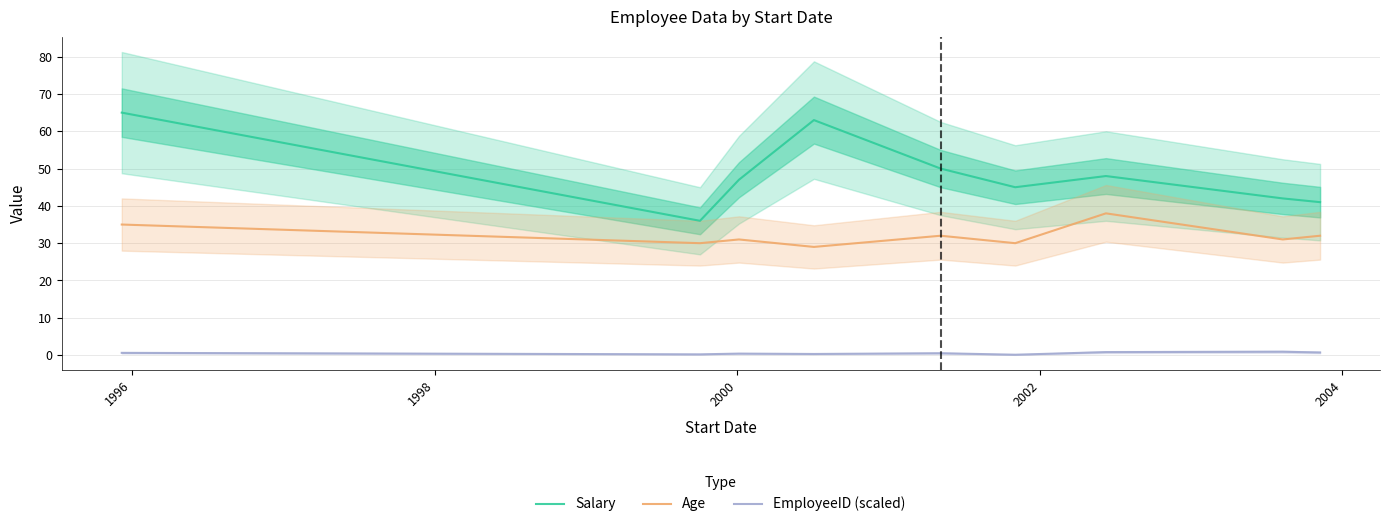

True or false: EmployeeID (scaled) and Salary cross at least once.

False